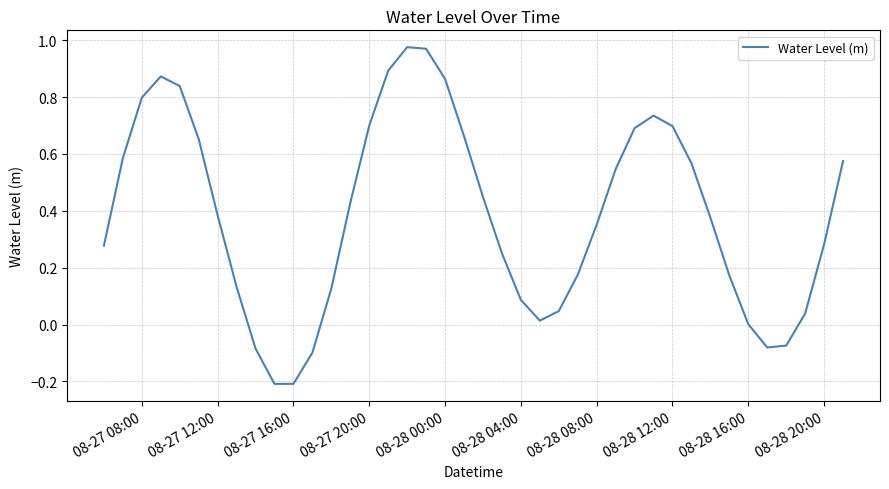

What is the difference between the maximum and minimum values?

1.2